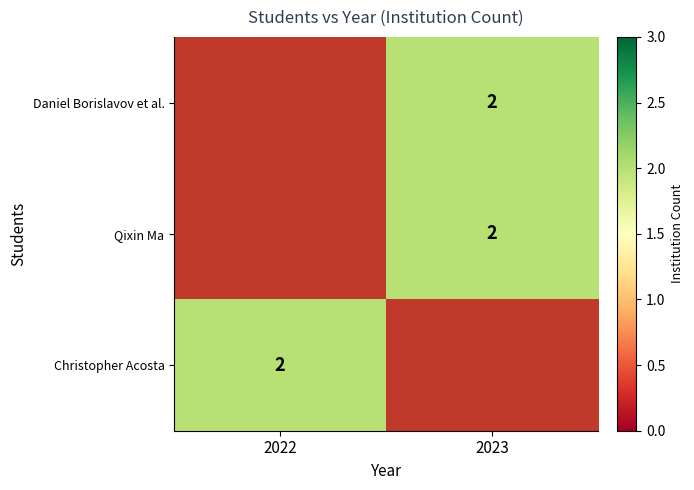

Read the Christopher Acosta value at 2022.

2.0